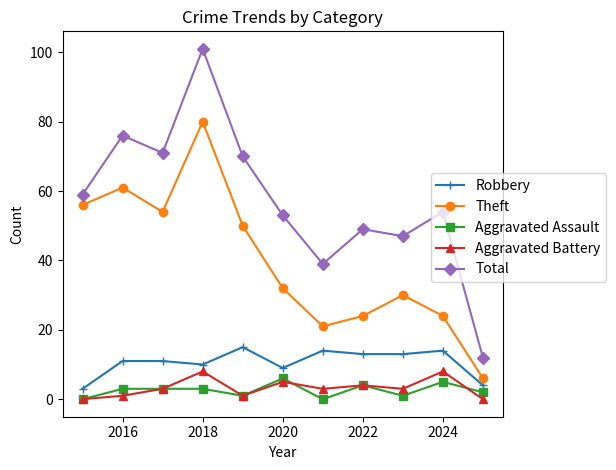

Rank the series by their maximum value, from highest to lowest.

Total, Theft, Robbery, Aggravated Battery, Aggravated Assault